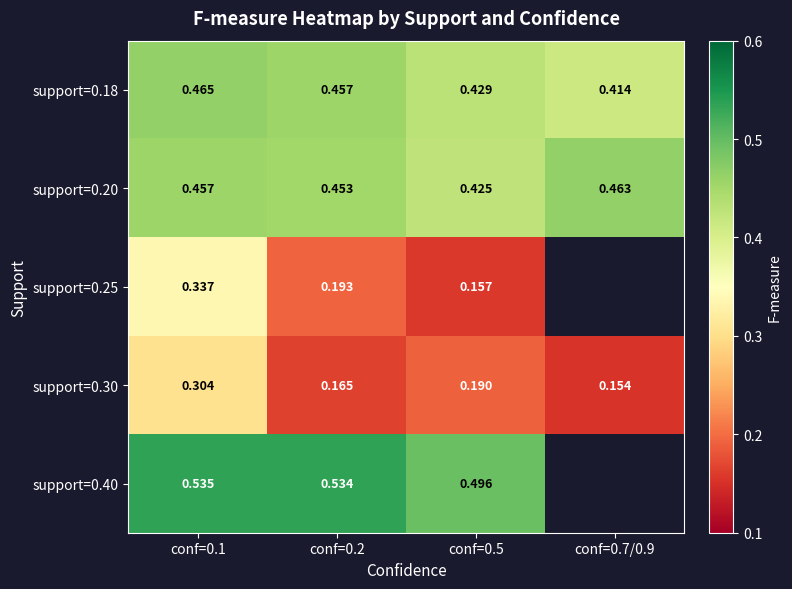

List the series in order of their peak value, highest first.

support=0.40, support=0.18, support=0.20, support=0.25, support=0.30